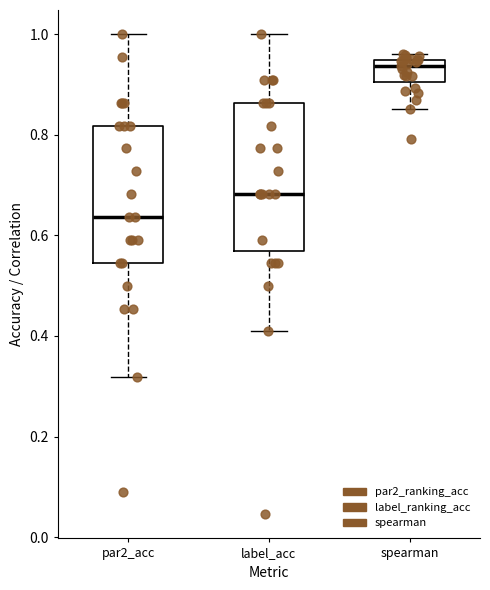

Where is the lower edge of the box for par2_acc on the y-axis? The values are not printed on the chart, so give them approximately, as read against the axis.

0.54